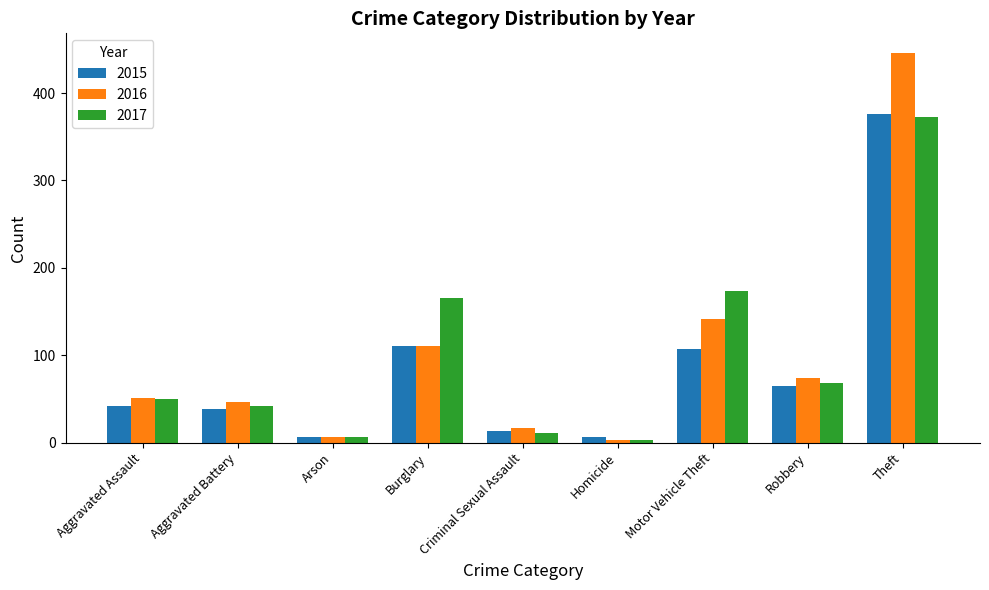

What is the spread (max minus min) of values at Robbery?

9